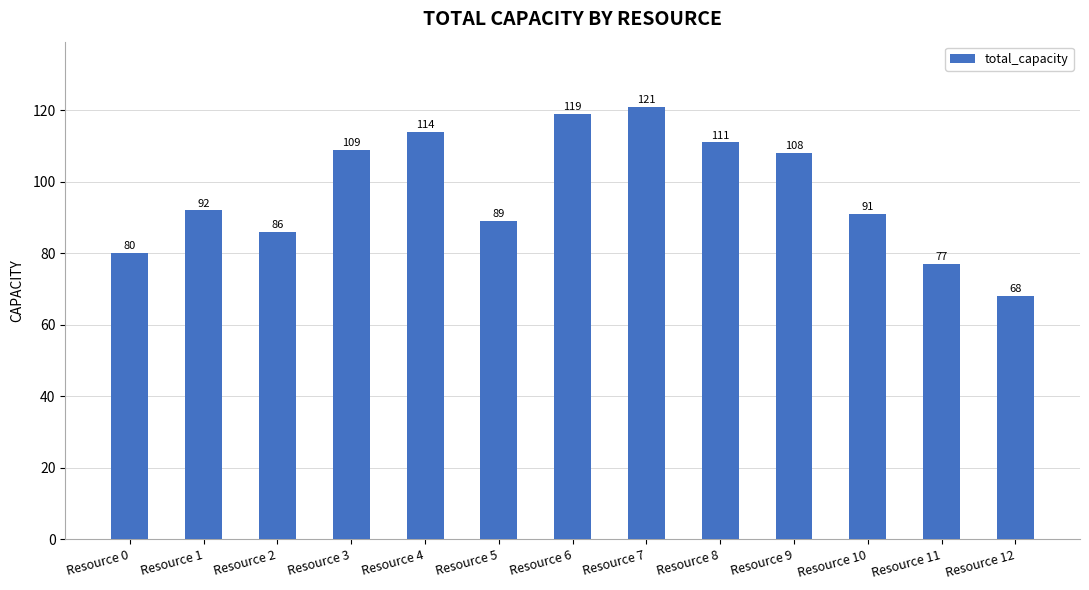

True or false: the data shows 139 at Resource 1.

False